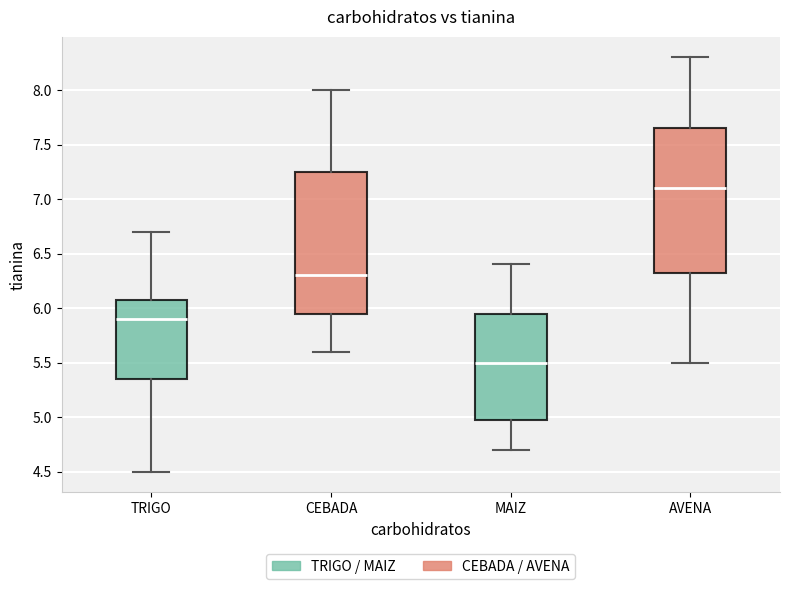

Where does the median line of the box for AVENA sit on the y-axis? The values are not printed on the chart, so give them approximately, as read against the axis.

7.10